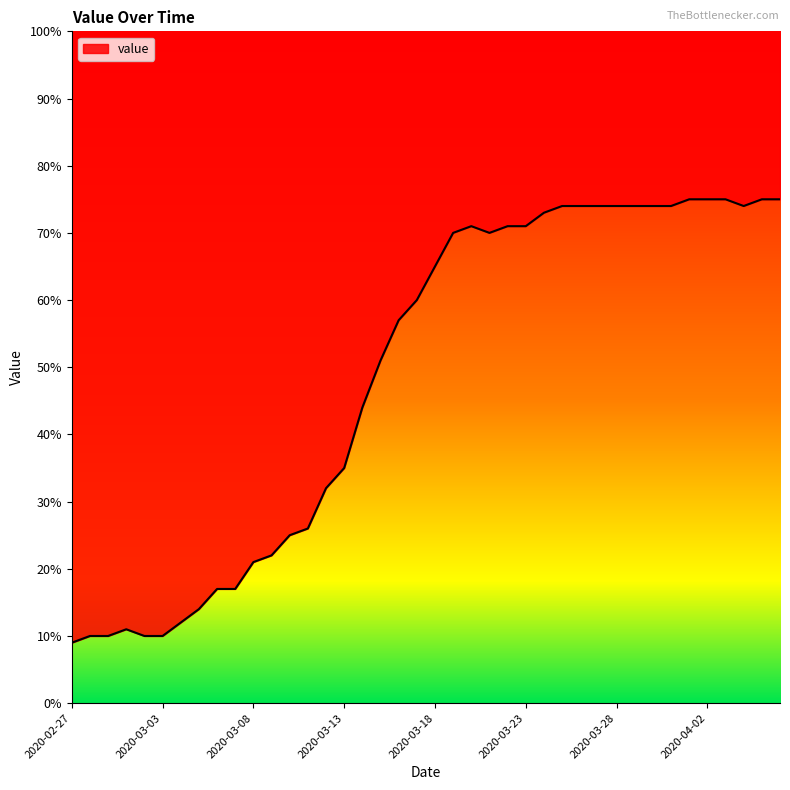

Does the chart display data point markers on the line(s)?

No